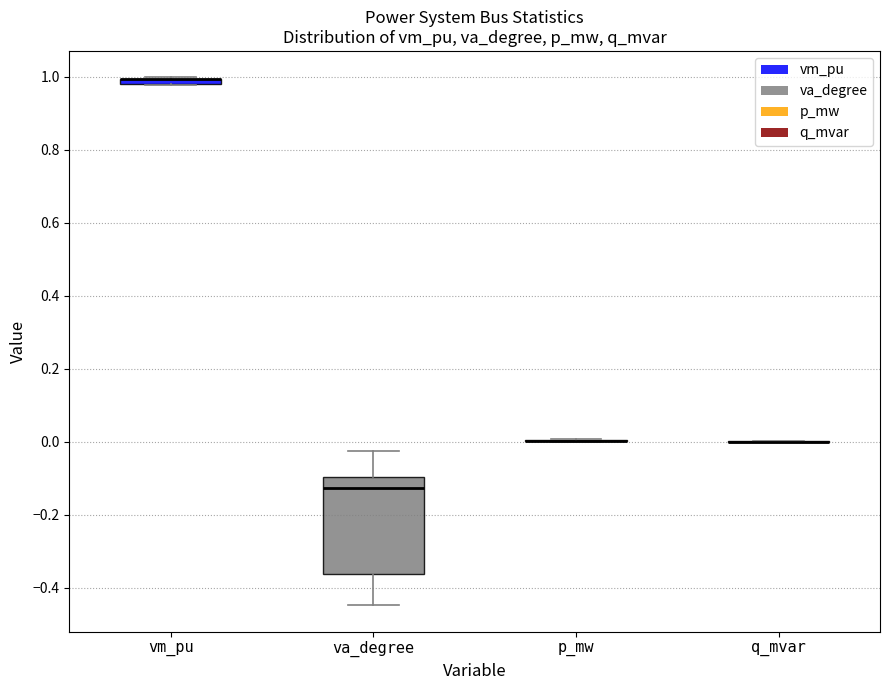

Which box is the tallest, from its lower edge to its upper edge?

va_degree